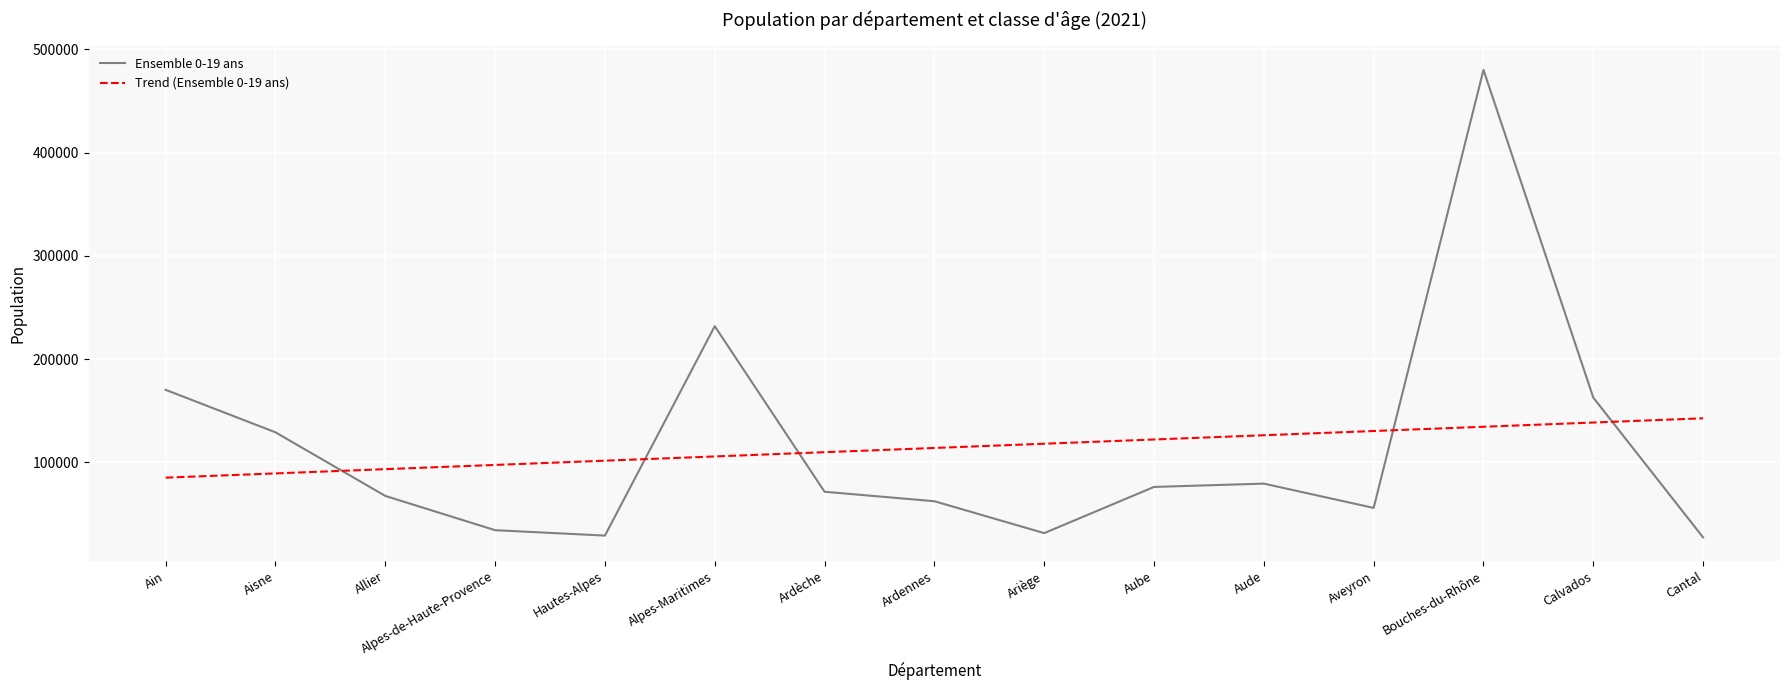

How many lines are shown in the chart?

2